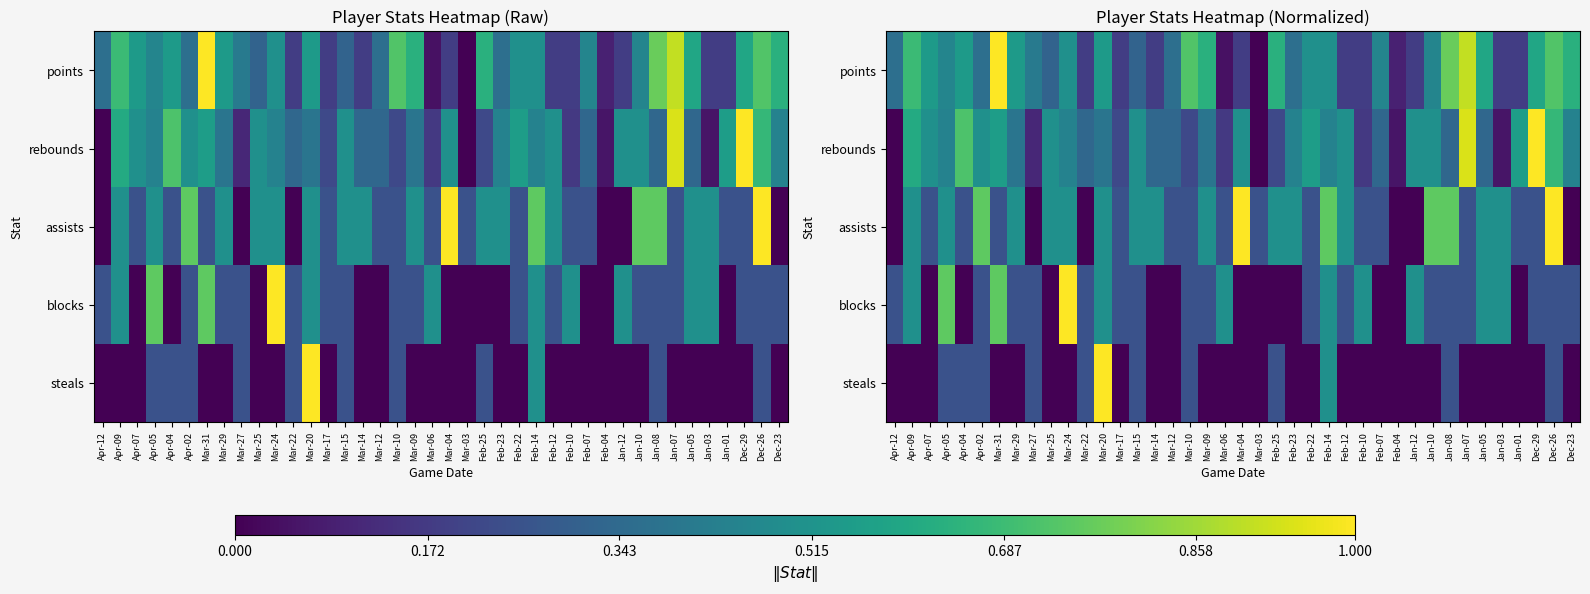

What is the sum of all assists values?

15.5